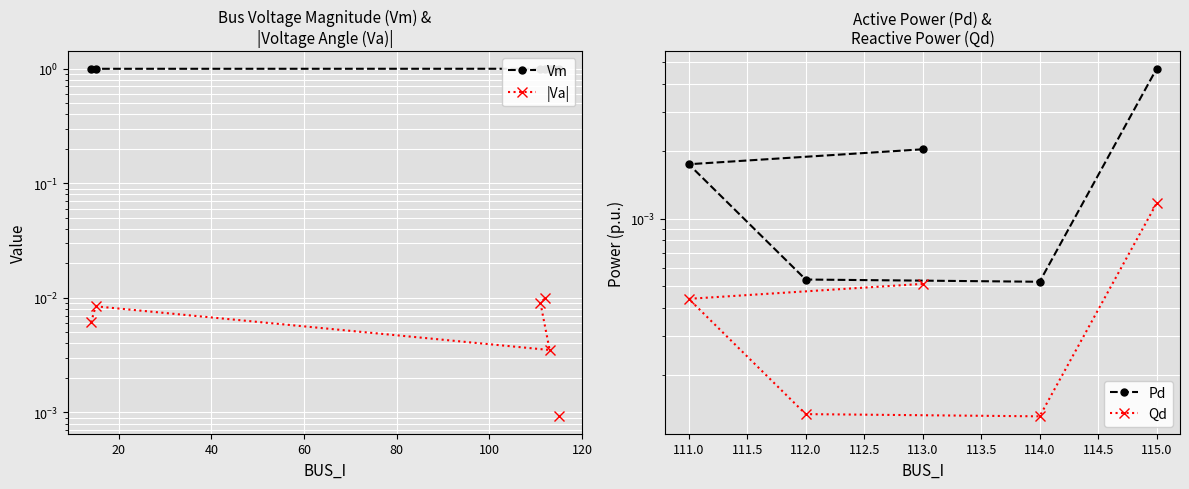

True or false: Pd and |Va| intersect in this chart.

False